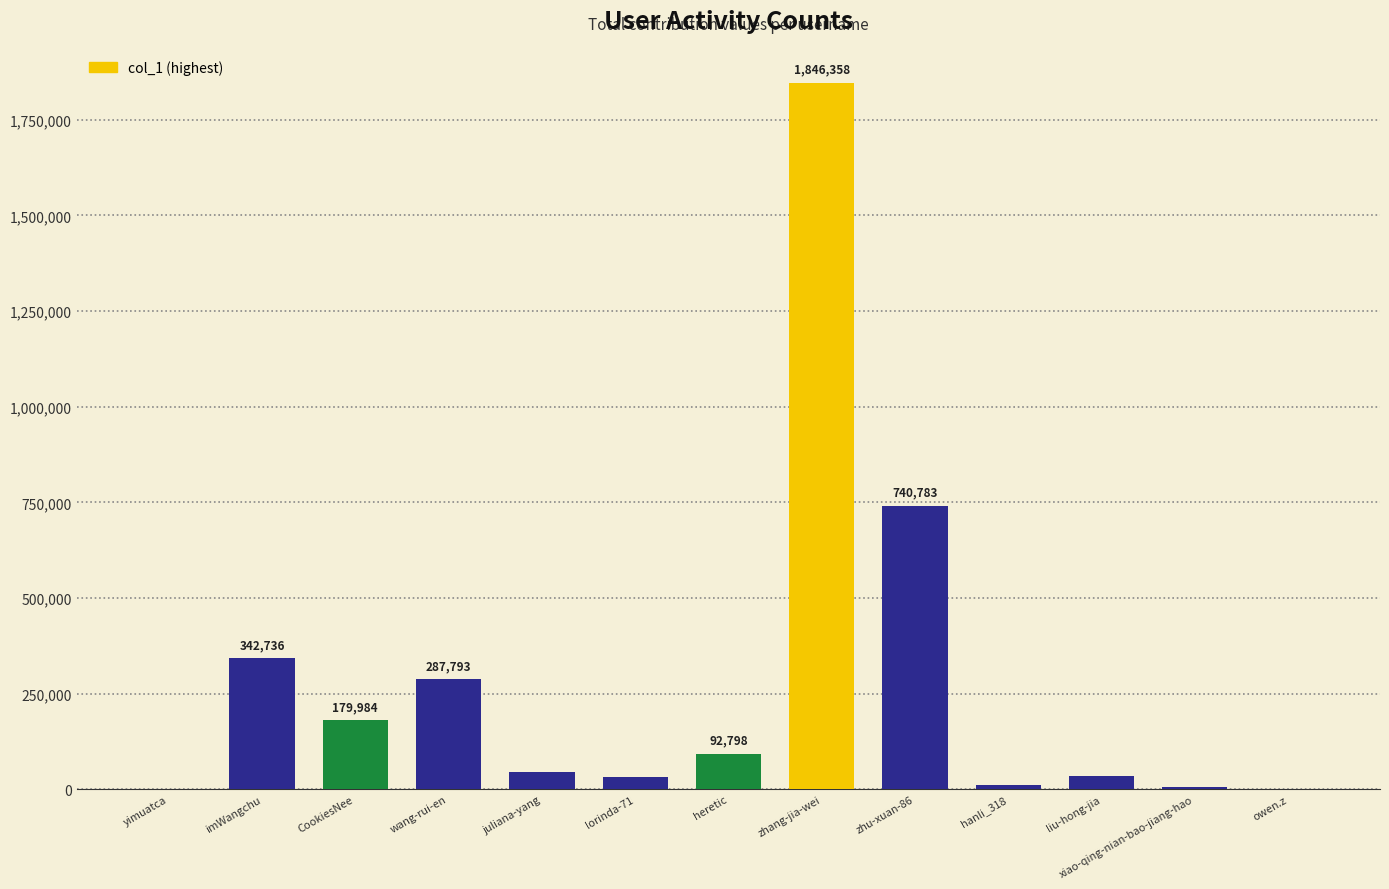

How many data points does each series have?

13